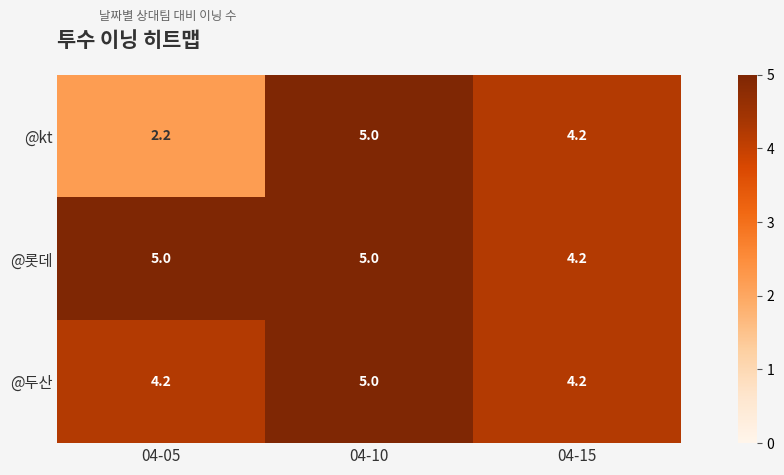

The @롯데 series shows 5.0 at 04-05. True or false?

True